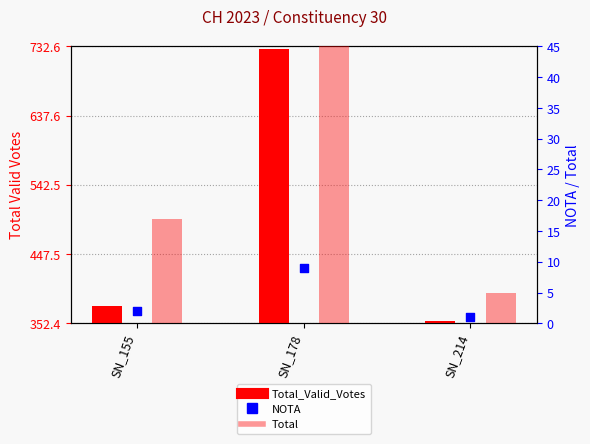

Is the value of Total_Valid_Votes at SN_178 greater than the value of NOTA at SN_155?

Yes